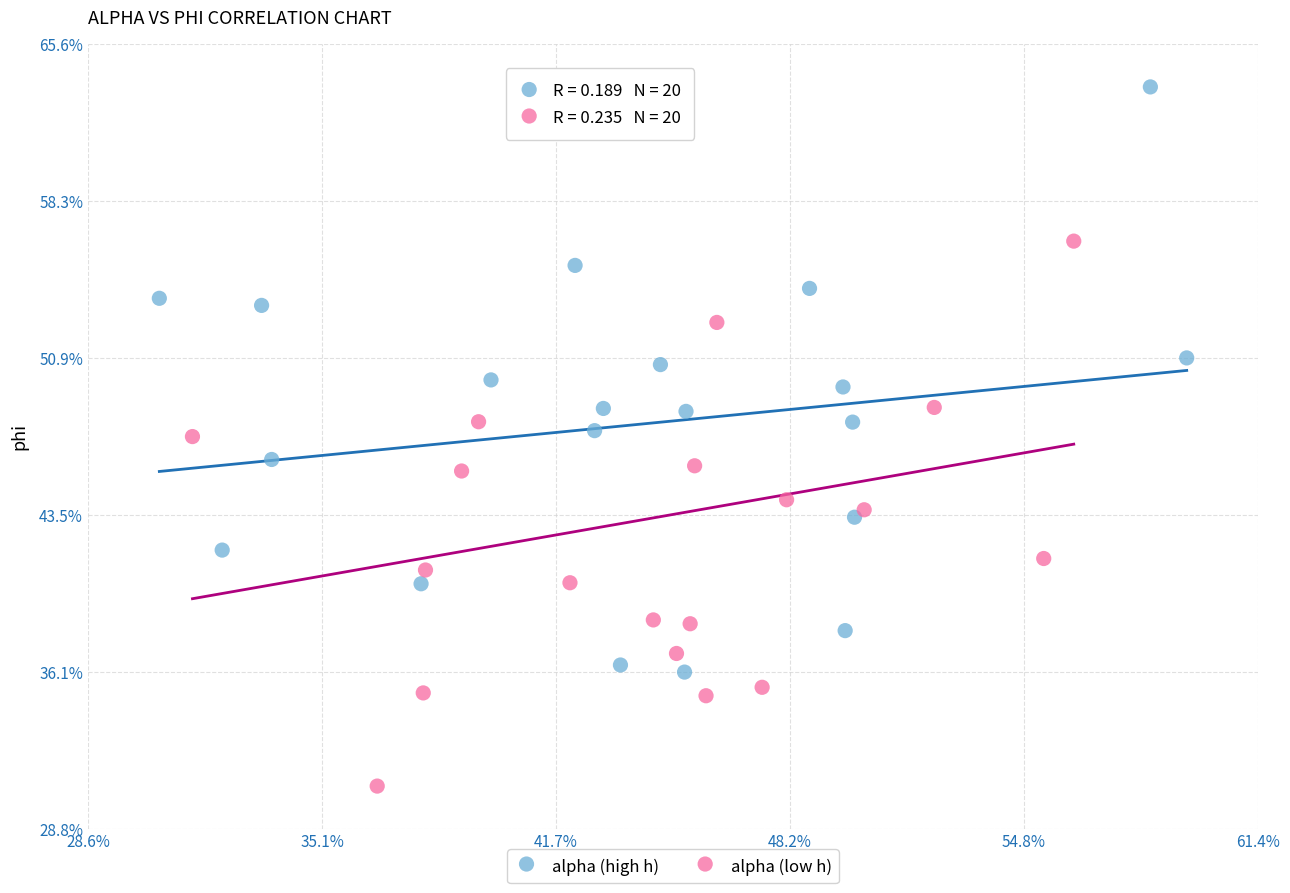

What are all the series names shown in the legend?

alpha (high h), alpha (low h)